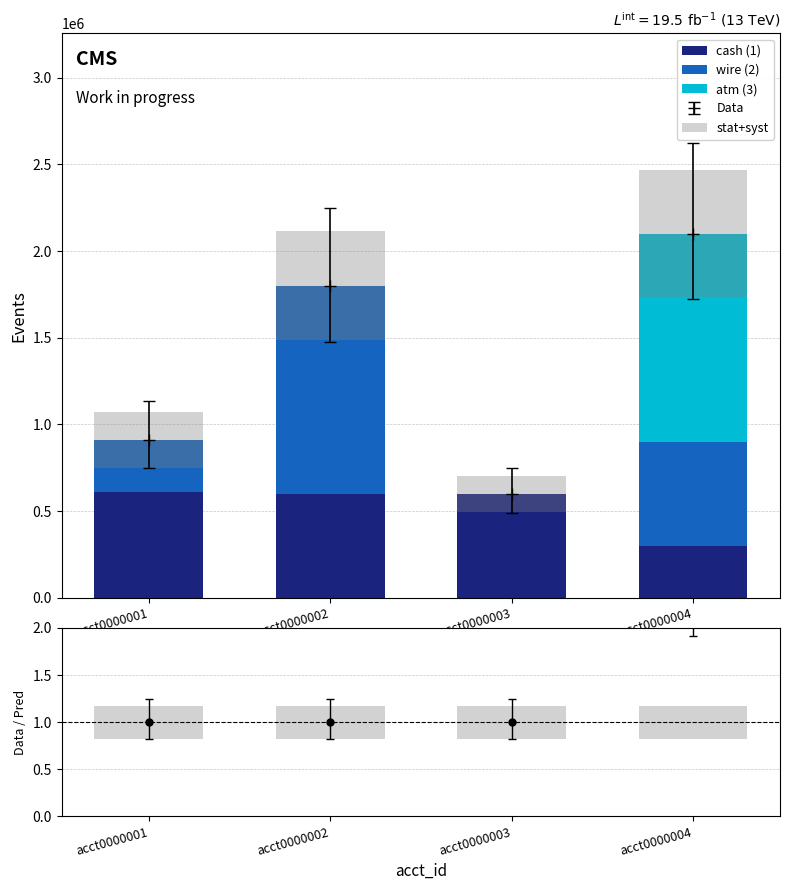

At which category does the chart reach its minimum across all series?

acct0000003